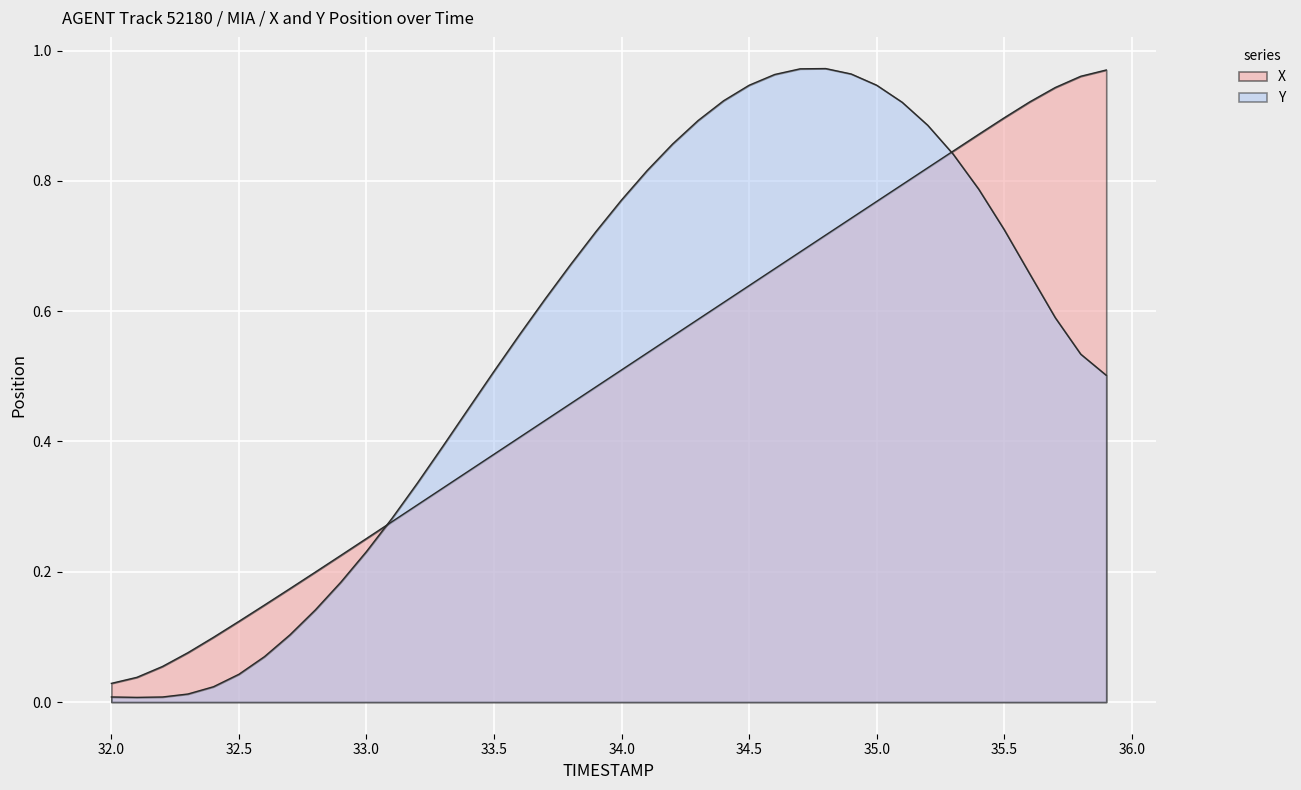

What is the total value across all series at 32.6?

0.2